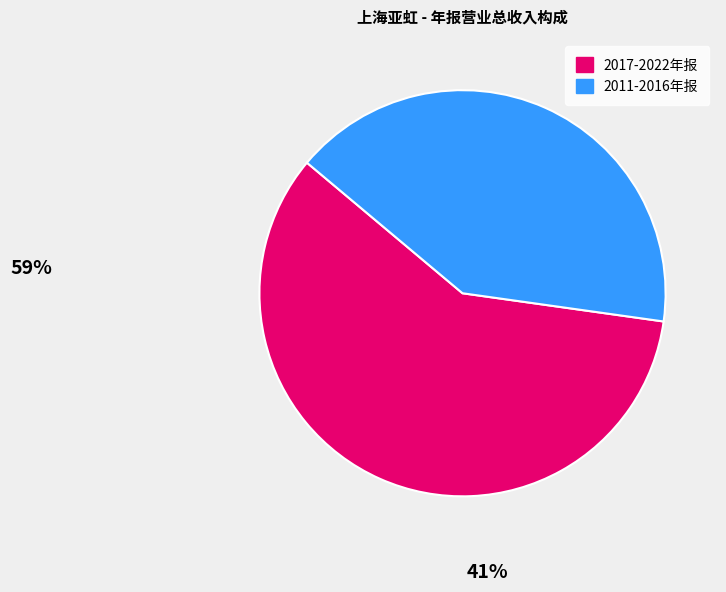

Is there any slice that represents more than half of the pie?

Yes